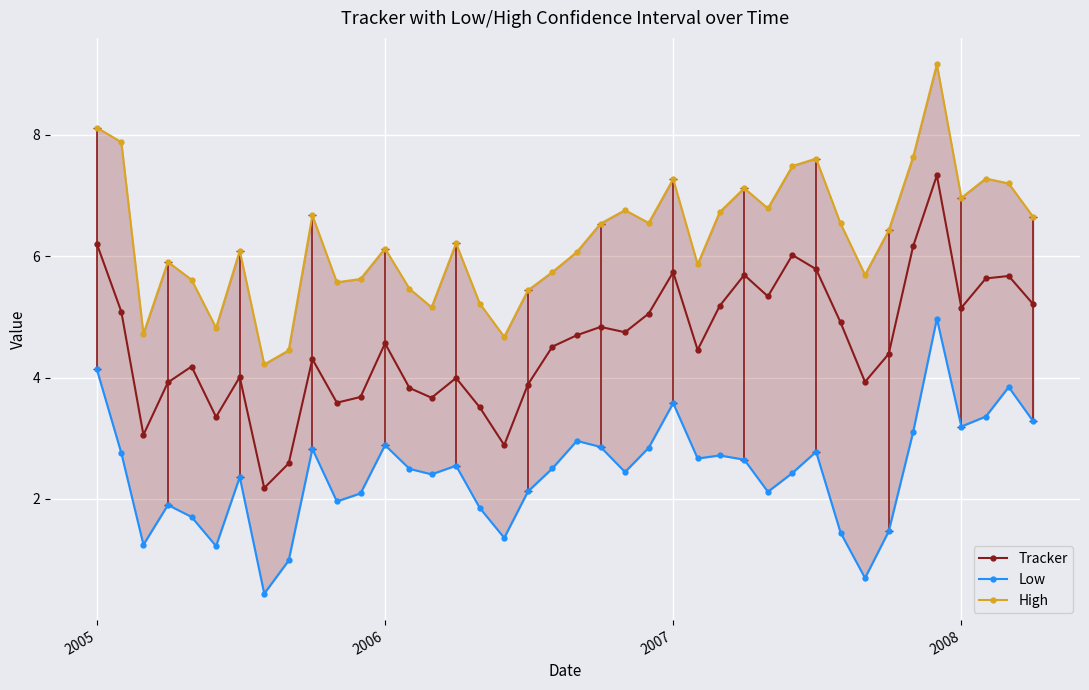

True or false: Tracker has more than 1 interior local peaks.

True